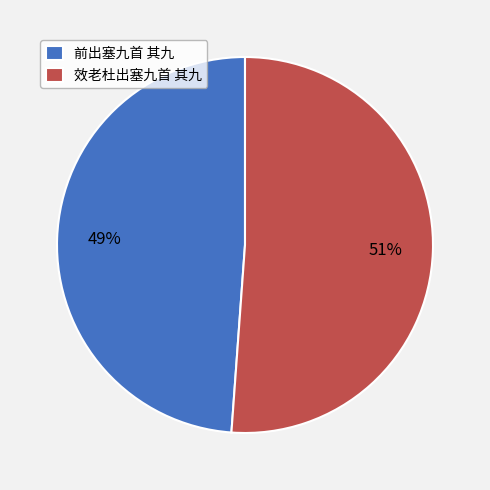

To the nearest percent, what is the difference between the largest and smallest slice percentages?

2%